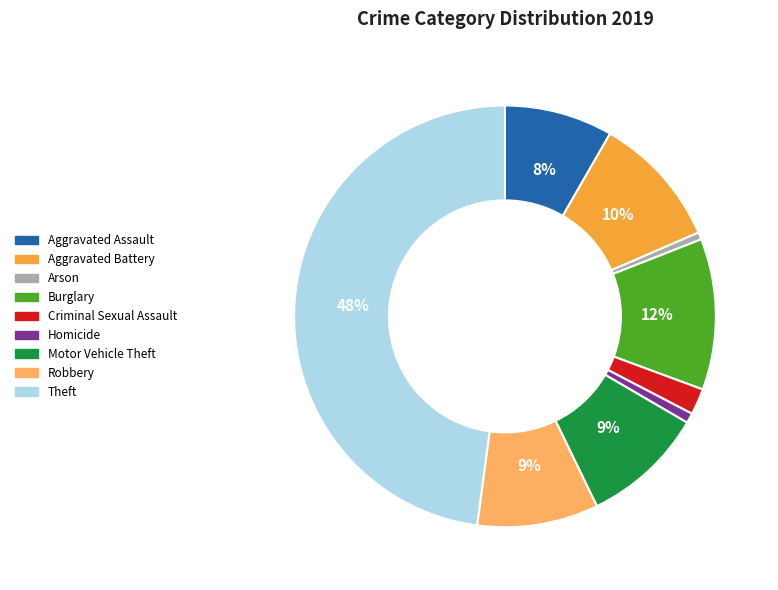

To the nearest percent, what is the difference between the largest and smallest slice percentages?

47%